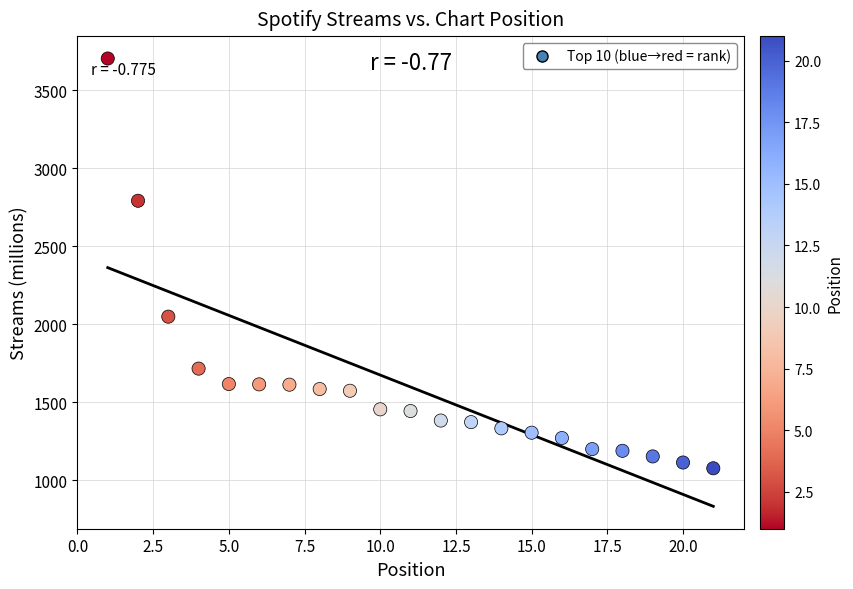

What is the range of Y values (max minus min)?

2627